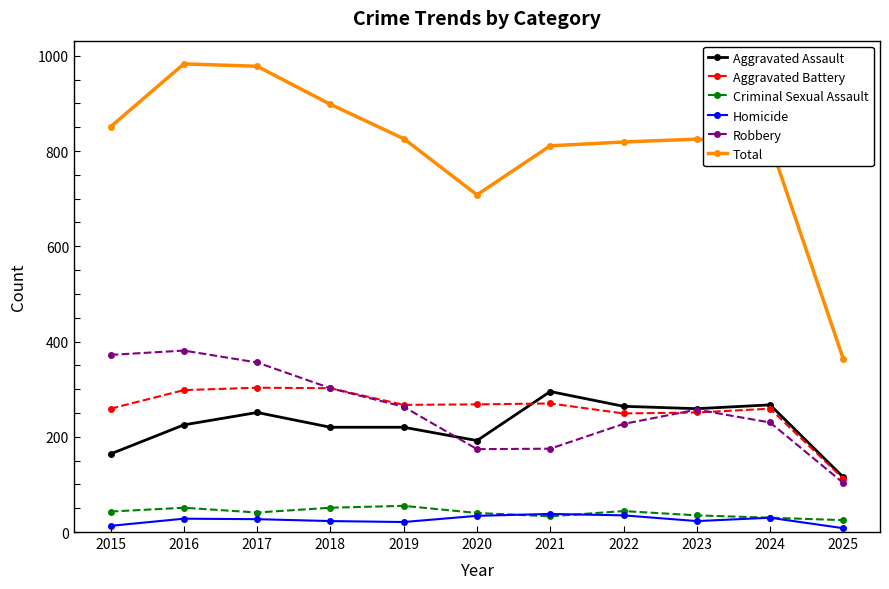

True or false: Robbery has a value of 103 at 2025.

True